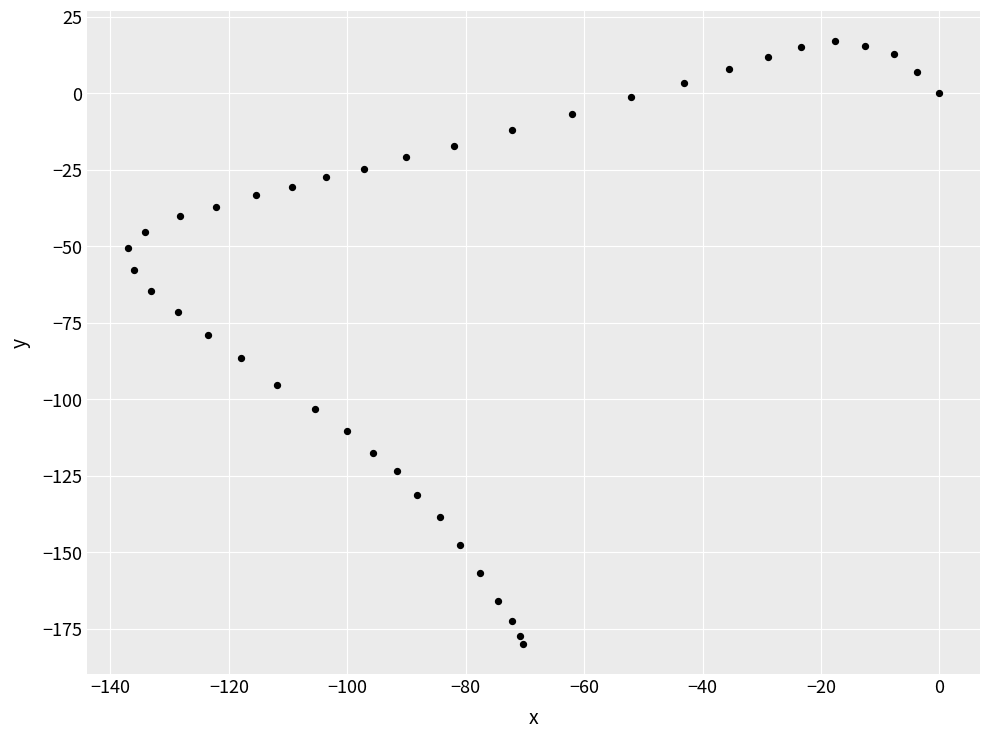

What is the range of Y values (max minus min)?

196.8